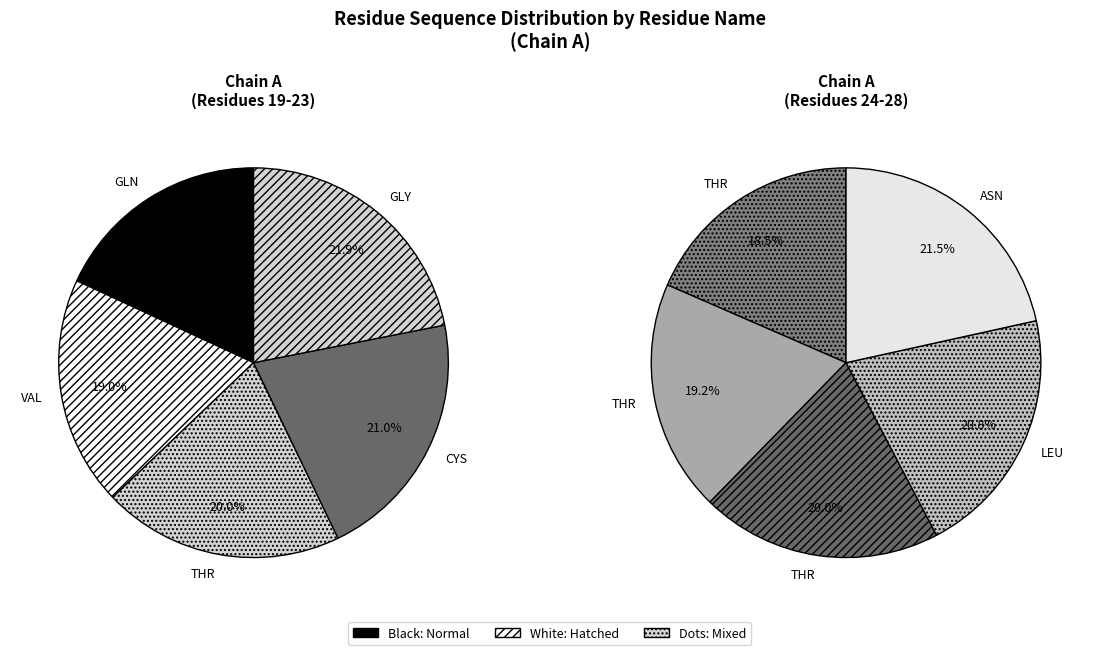

Which slice is the largest?

ASN